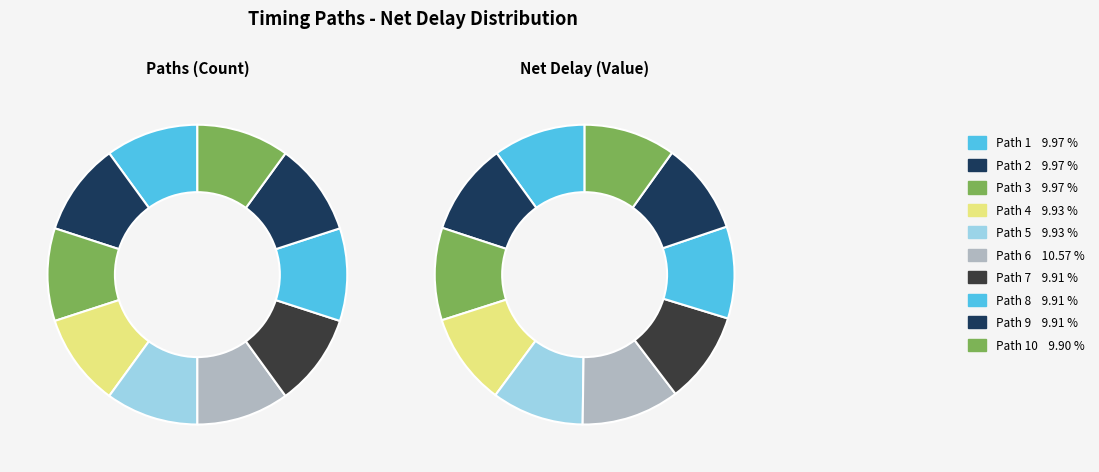

How many segments does this pie chart have?

10